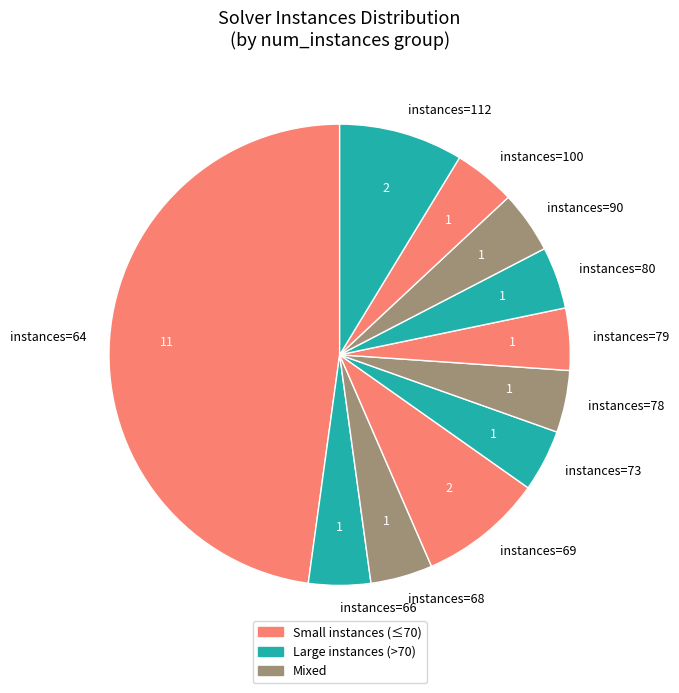

Which has a higher value, instances=100 or instances=69?

instances=69